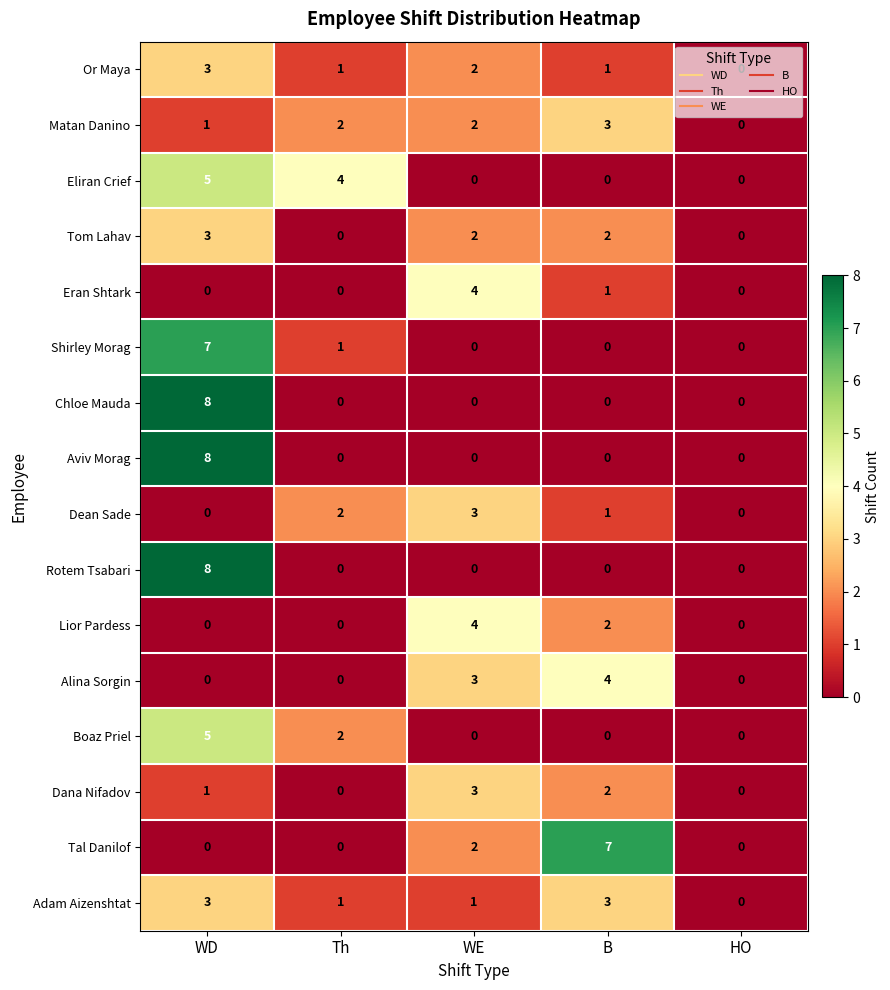

At how many categories does at least one series exceed 1?

4